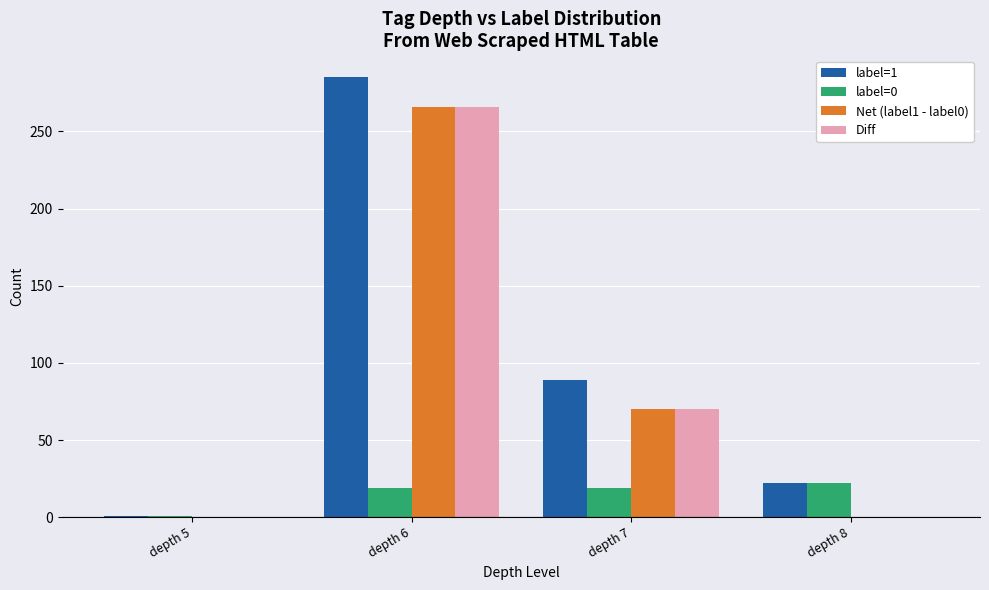

At which category is the sum across all series the highest?

depth 6